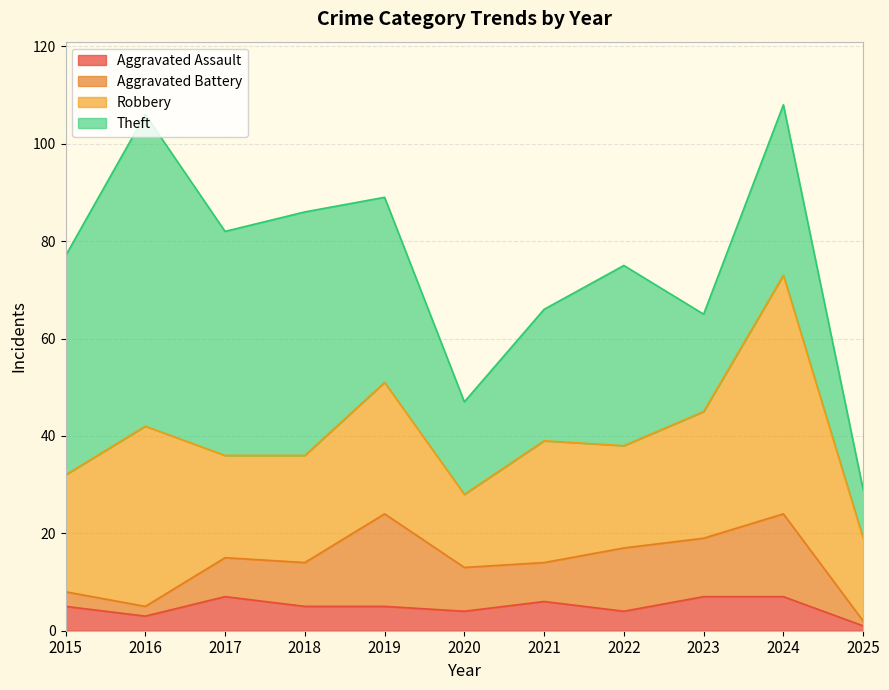

How many data points in Aggravated Battery are less than 9?

5